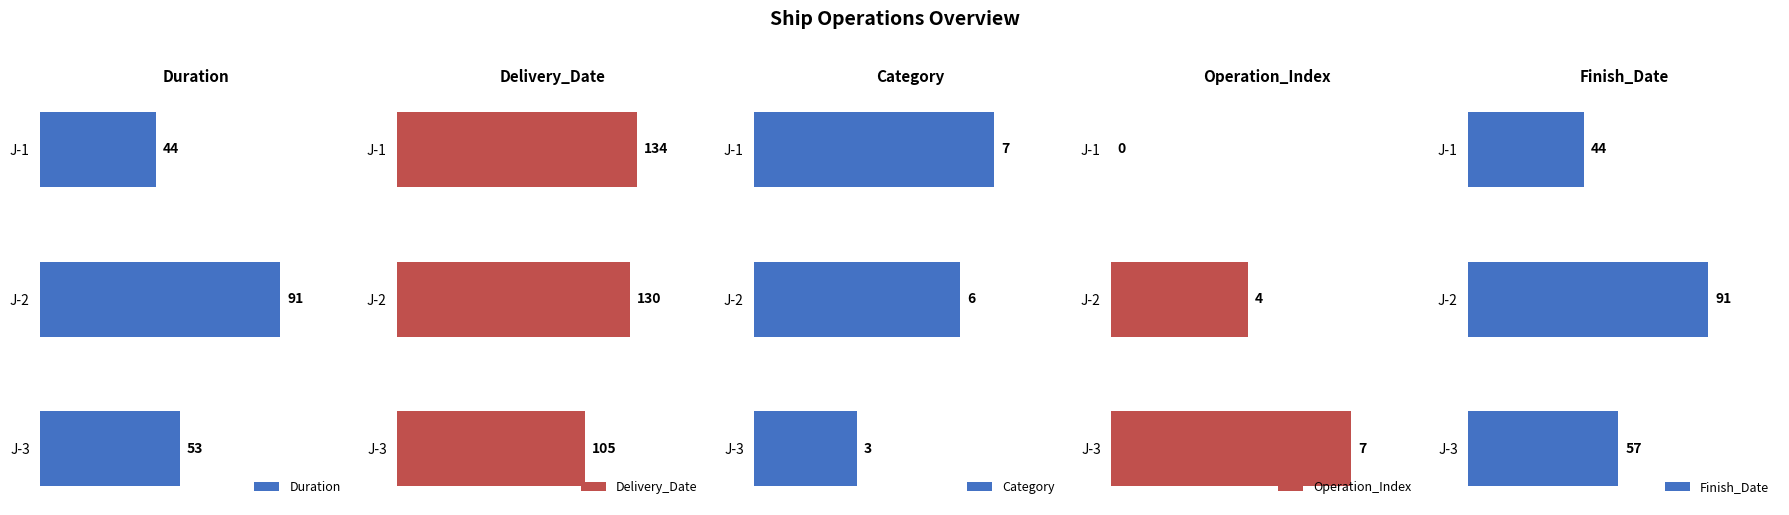

Reading right to left, list all the values displayed in this chart.

Duration: 53	91	44
Delivery_Date: 105	130	134
Category: 3	6	7
Operation_Index: 7	4	0
Finish_Date: 57	91	44